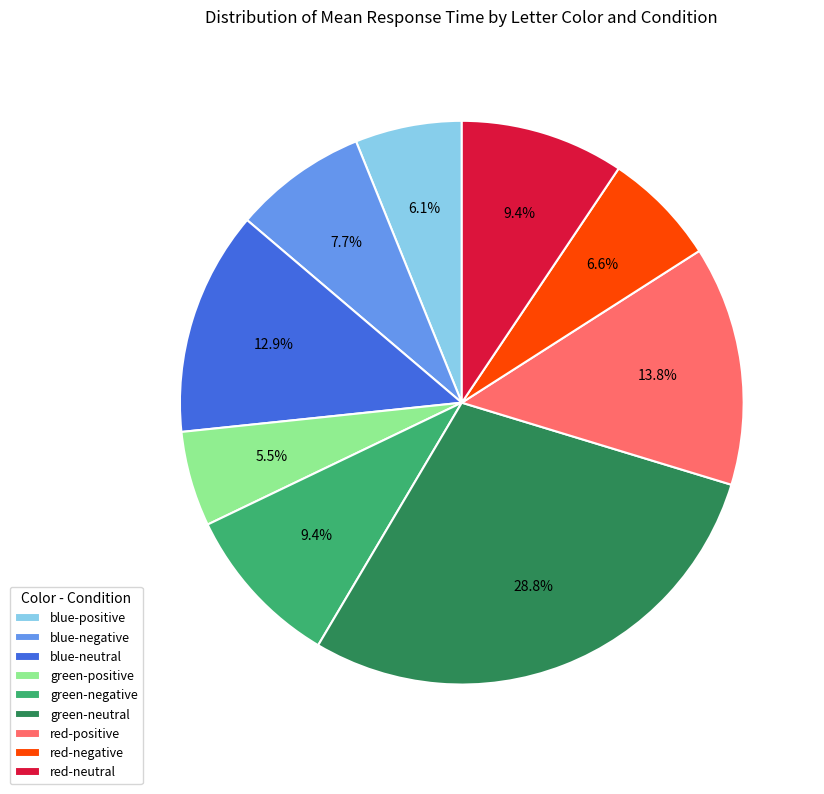

Do red-neutral and blue-neutral together represent more than half of the pie?

No